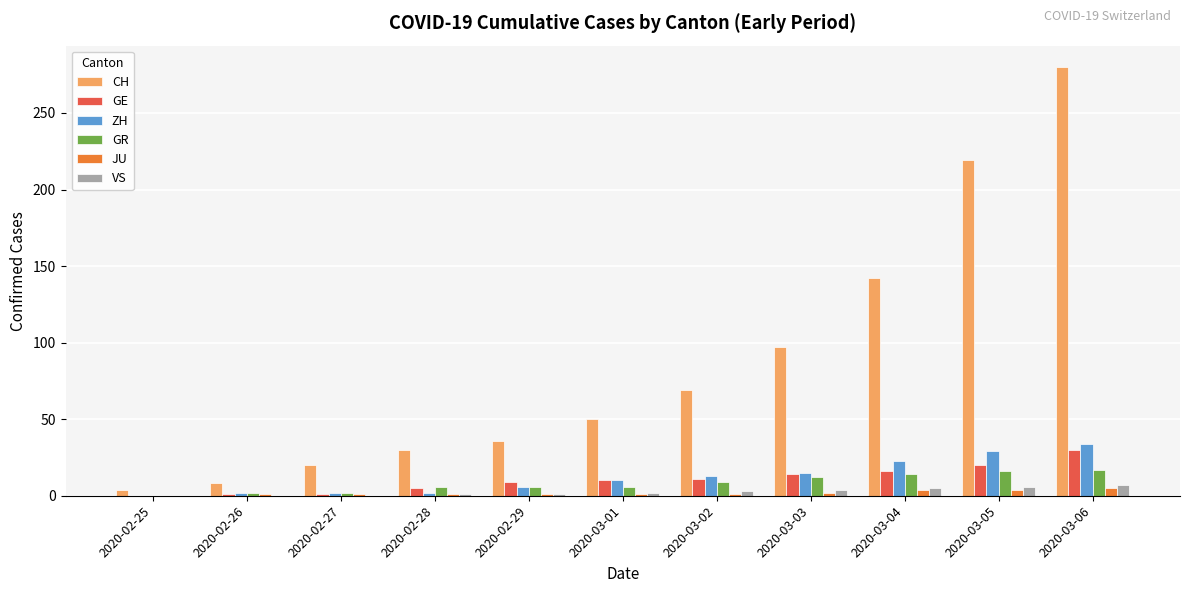

Which series changed the most between 2020-03-02 and 2020-03-06?

CH